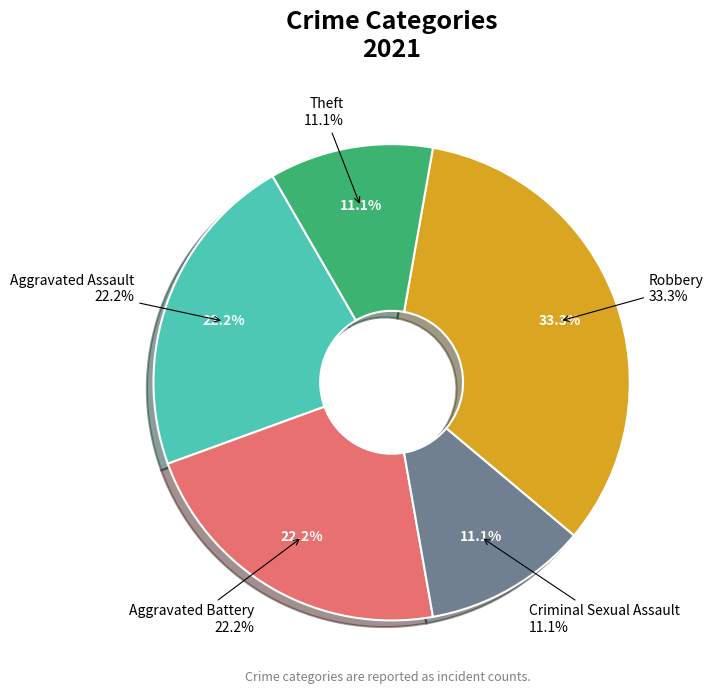

Count the number of slices in the pie.

5